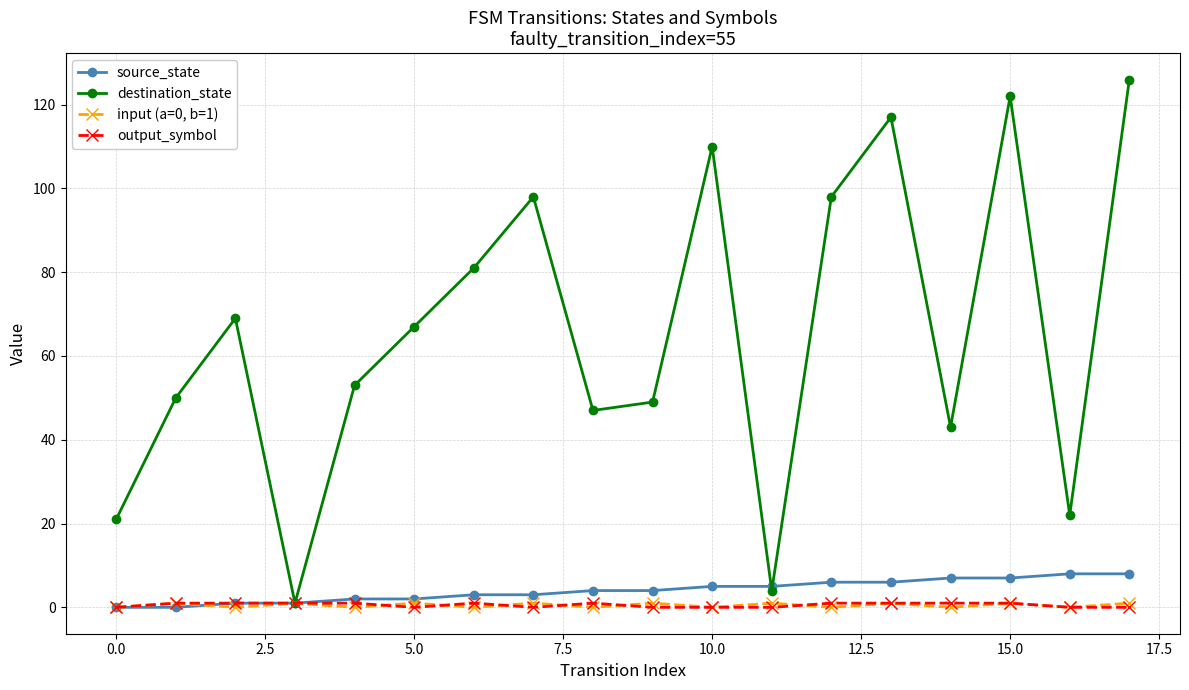

What is the greatest value displayed?

126